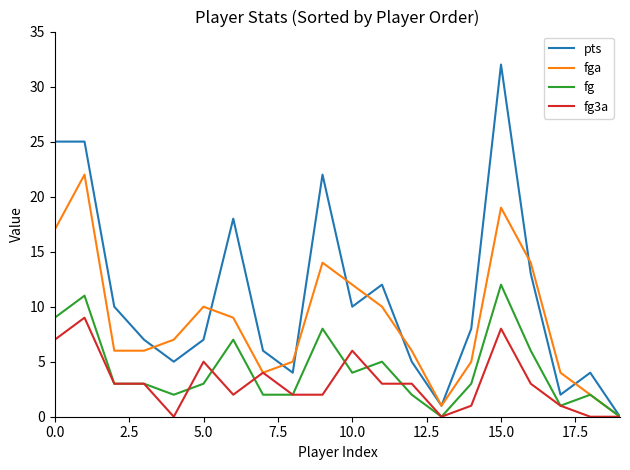

Which series has the largest total across all categories?

pts